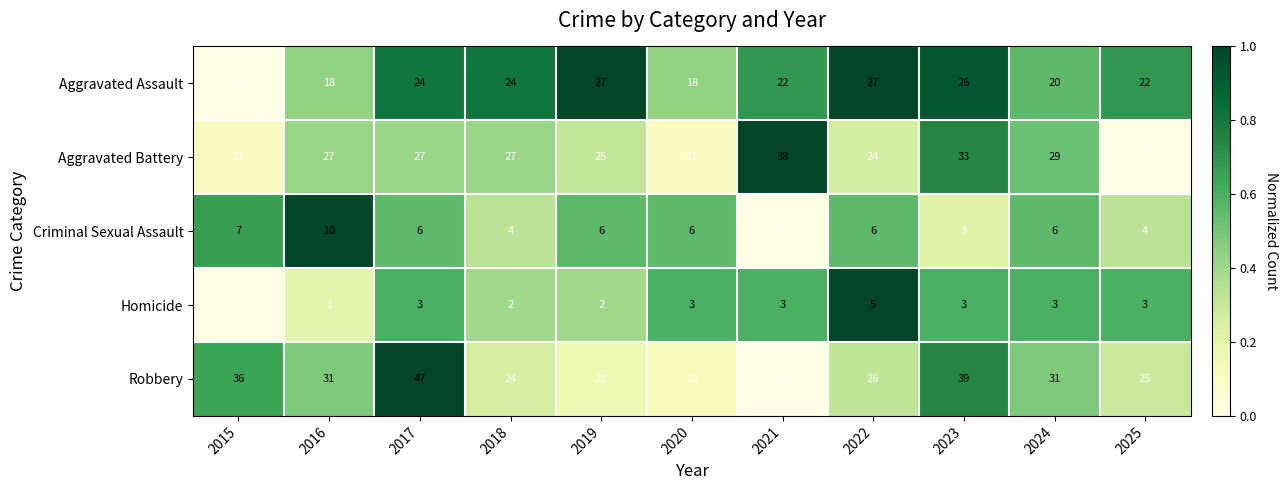

Which category has the lowest value across all series?

2015